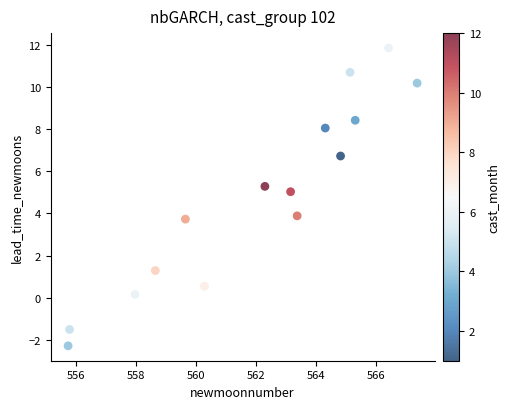

What is the range of Y values (max minus min)?

14.1